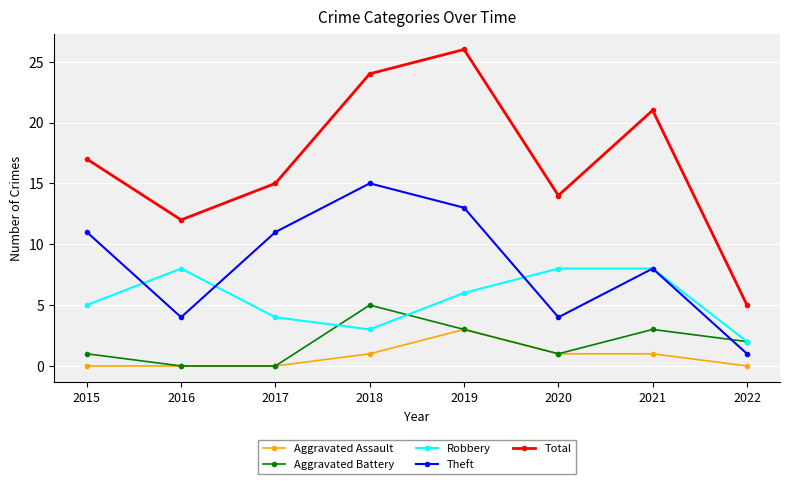

What is the value of the Aggravated Battery point at the 5th from the left?

3